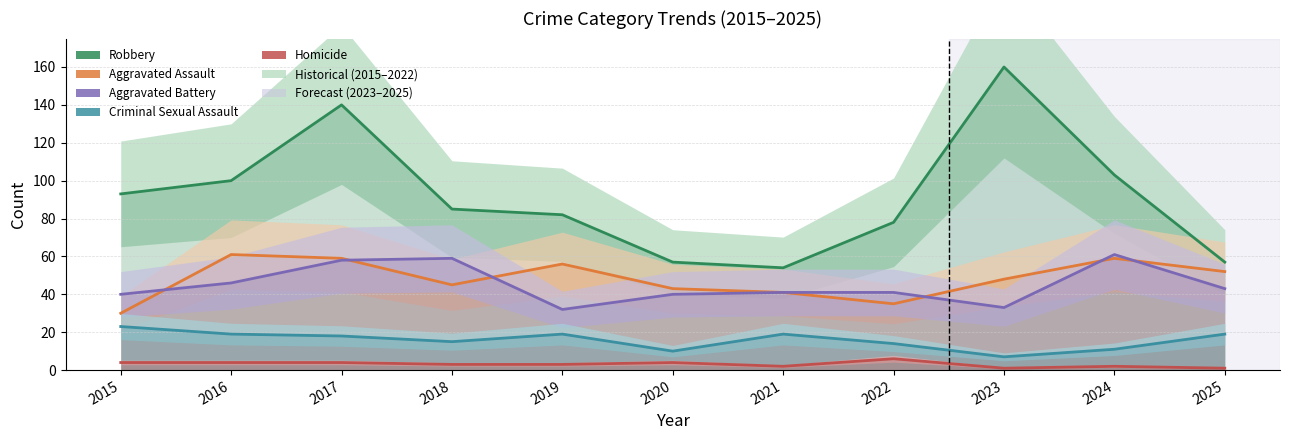

What is the minimum value shown in the chart?

1